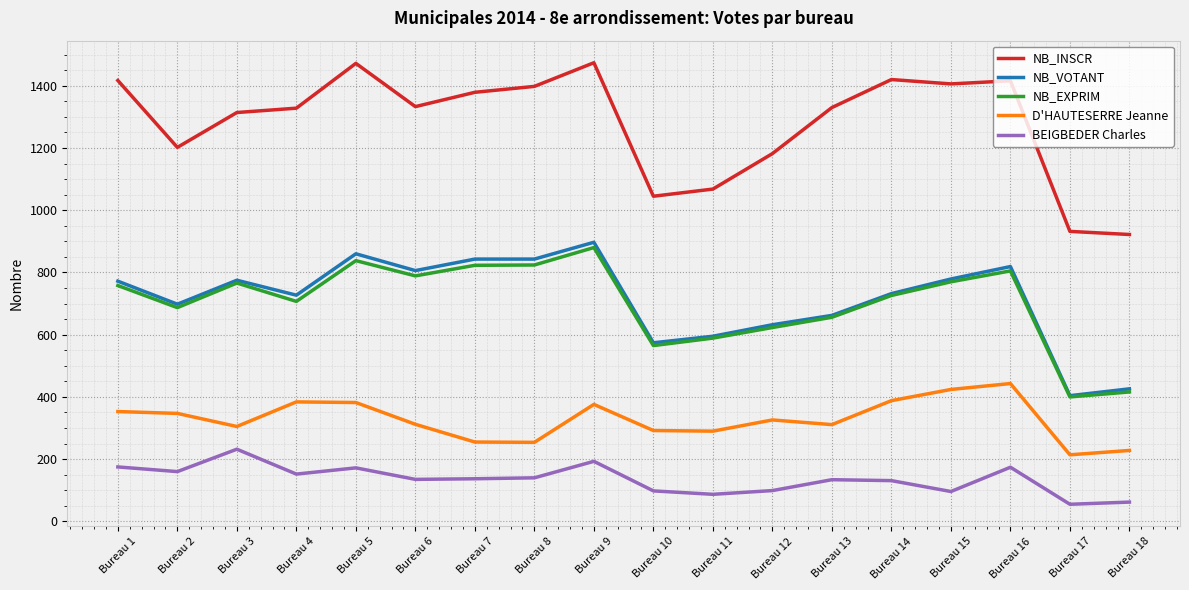

True or false: NB_EXPRIM has more than 0 points higher than both neighbors.

True